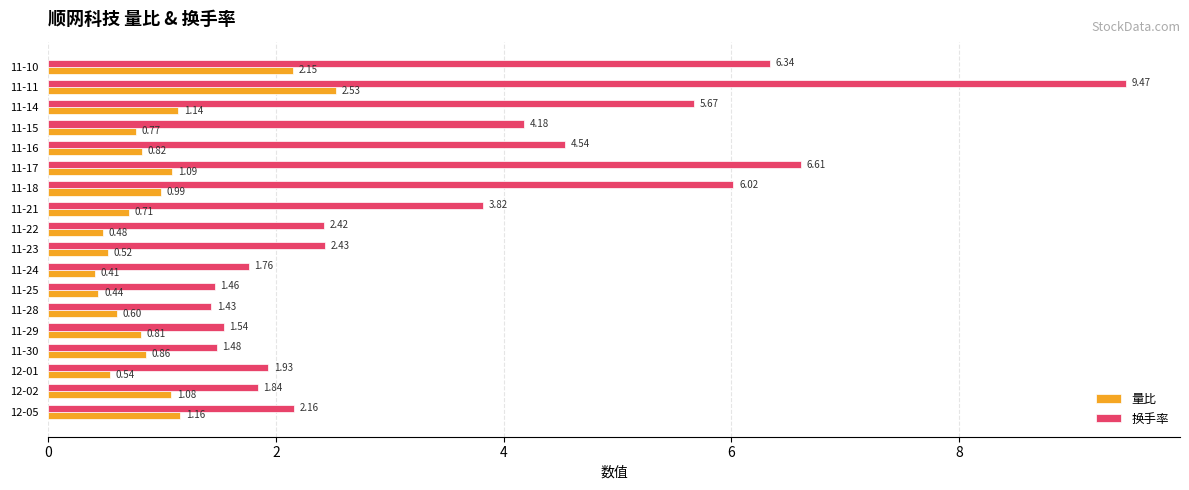

At how many categories does at least one series exceed 6?

4